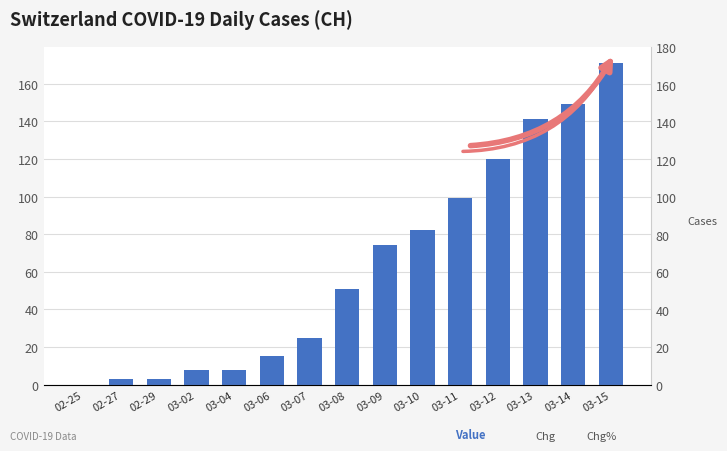

The value at 03-06 is 15. True or false?

True